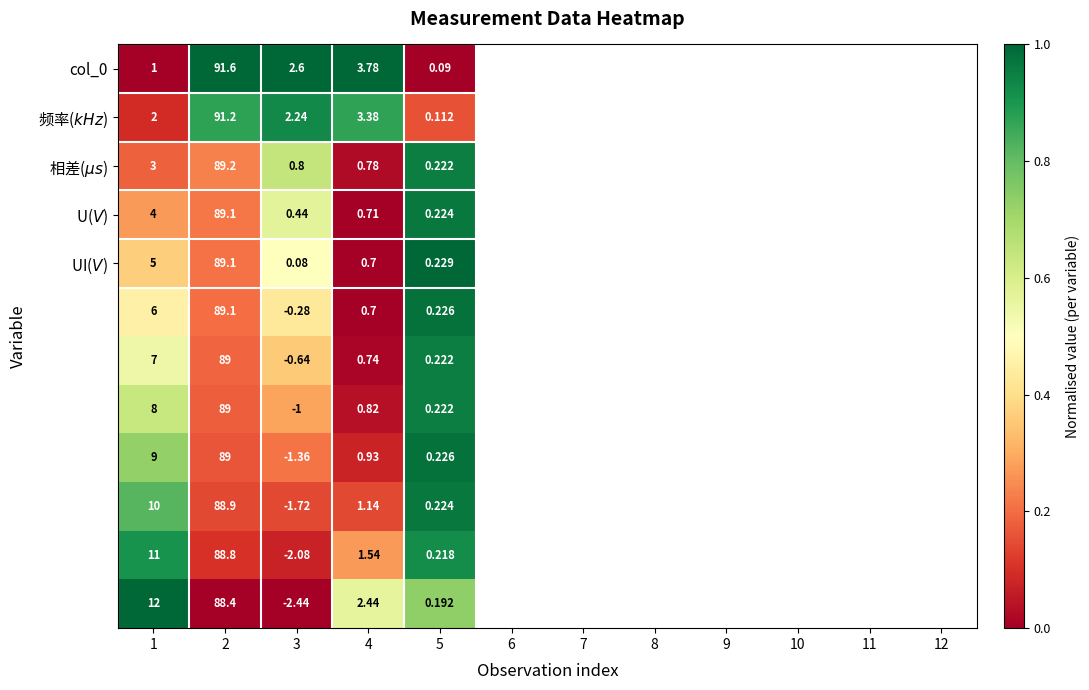

How many series are shown in this chart?

12